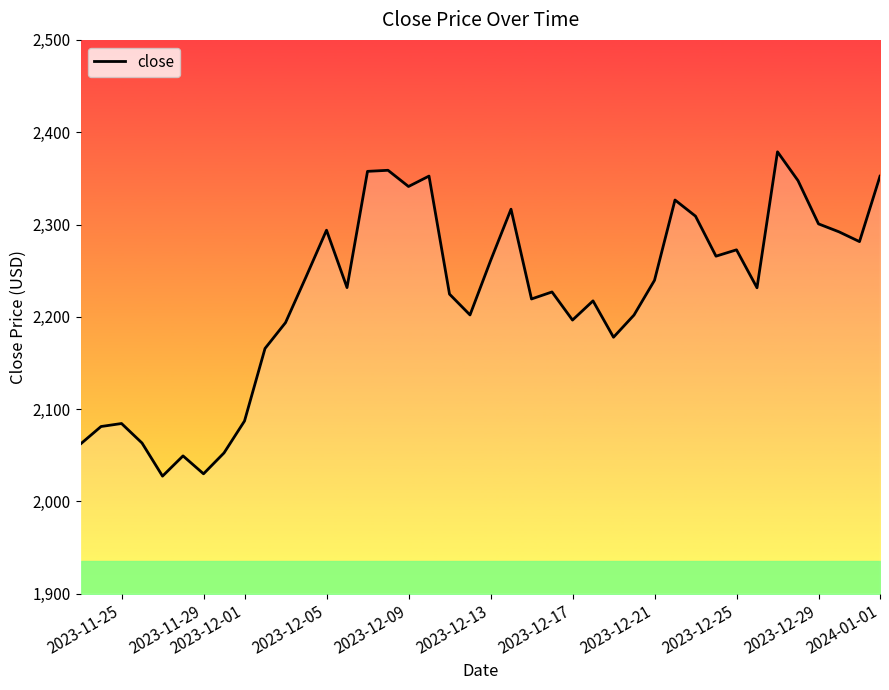

What is the smallest value displayed?

2027.4